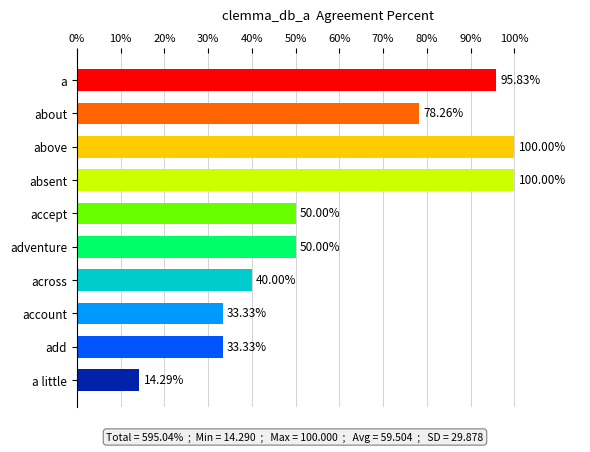

What is the sum of the values at absent and across?

140.0